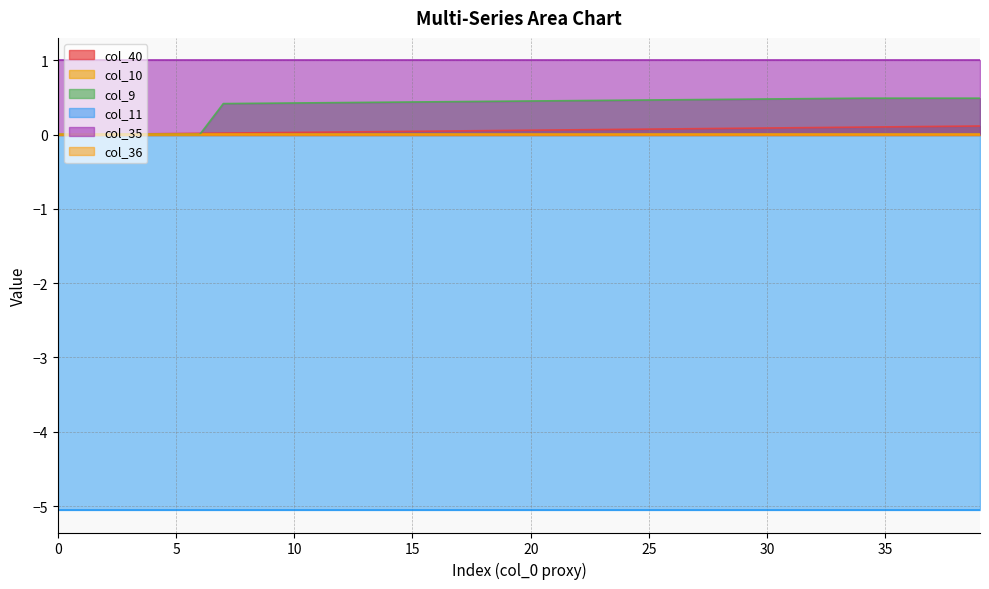

True or false: col_36 and col_11 intersect in this chart.

False